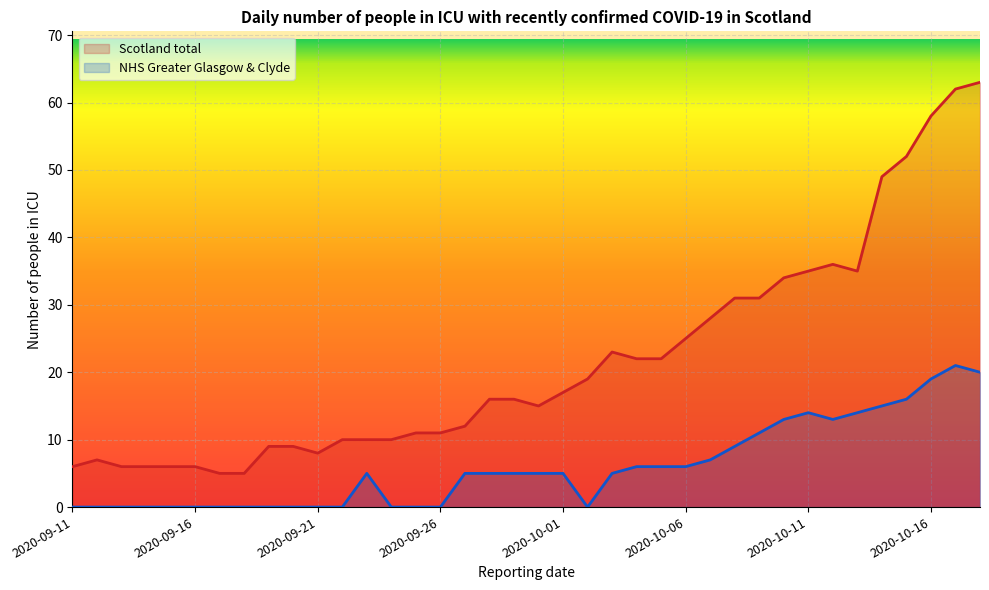

Where is Scotland total nearest to the value 34?

2020-10-10